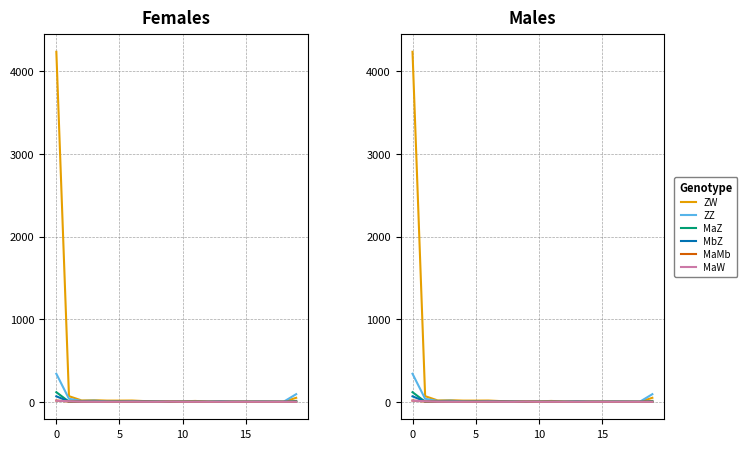

How many lines are shown in the chart?

6